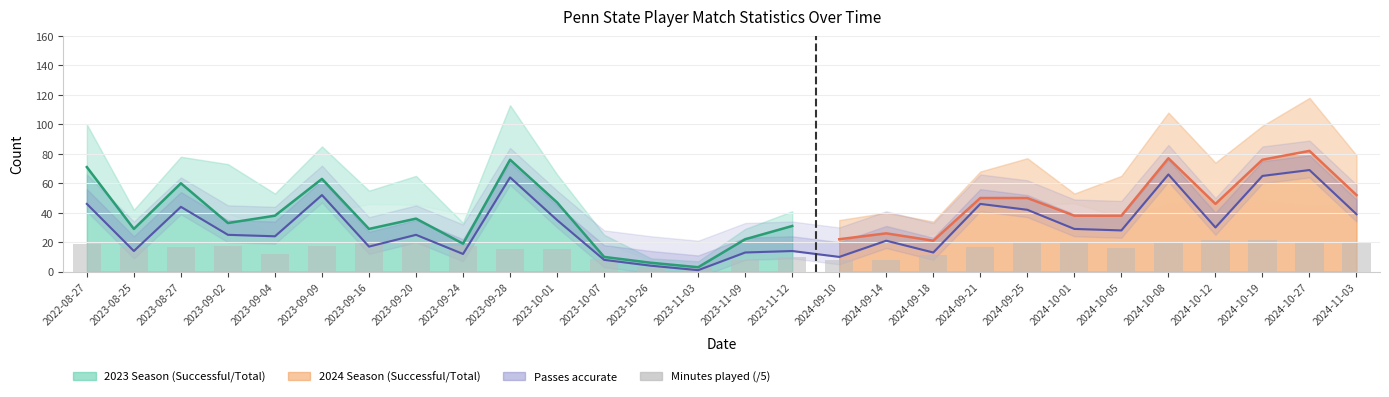

How many data points in Total actions are less than 65?

13